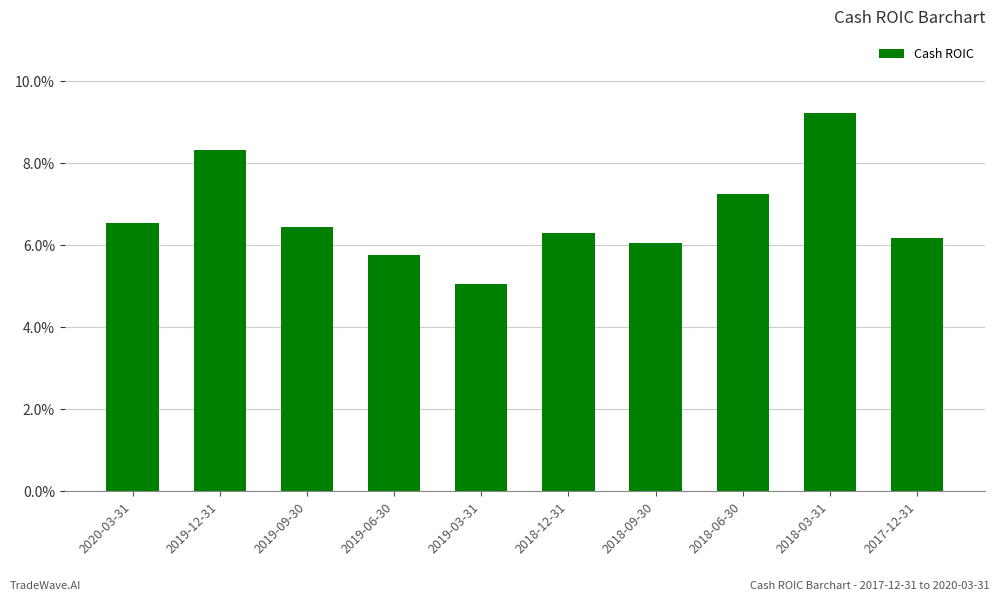

Are the bars grouped side by side (vs. stacked)?

No